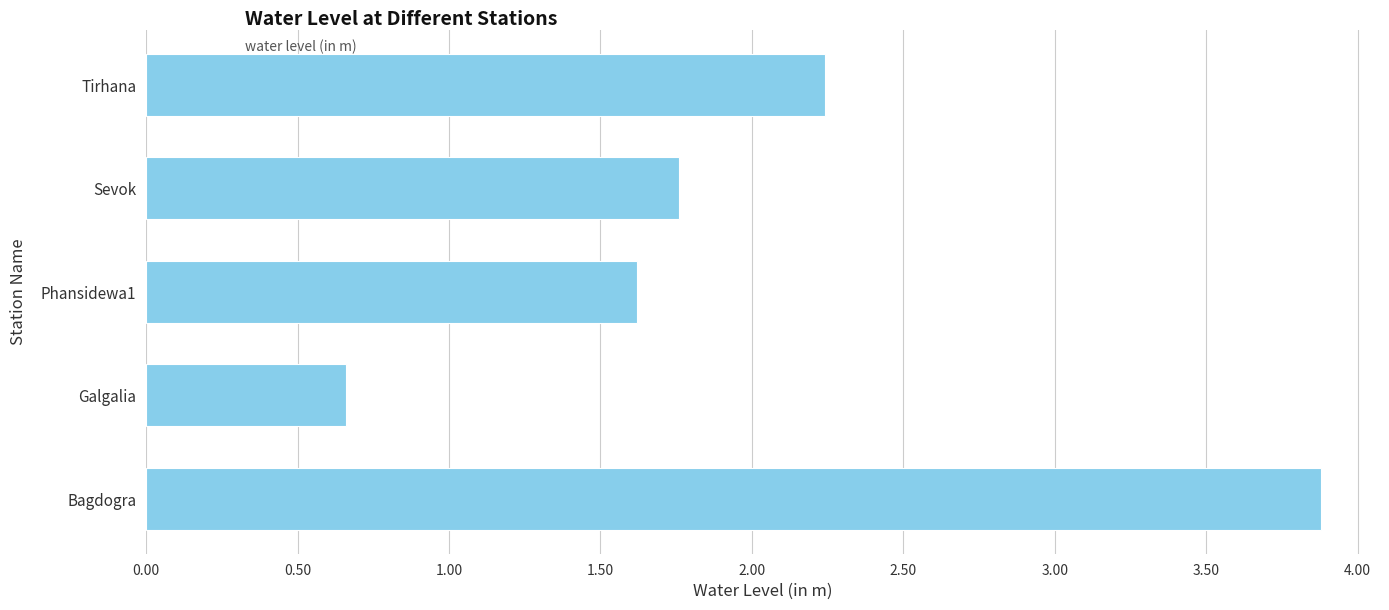

What is the change in value from Bagdogra to Phansidewa1?

-2.3